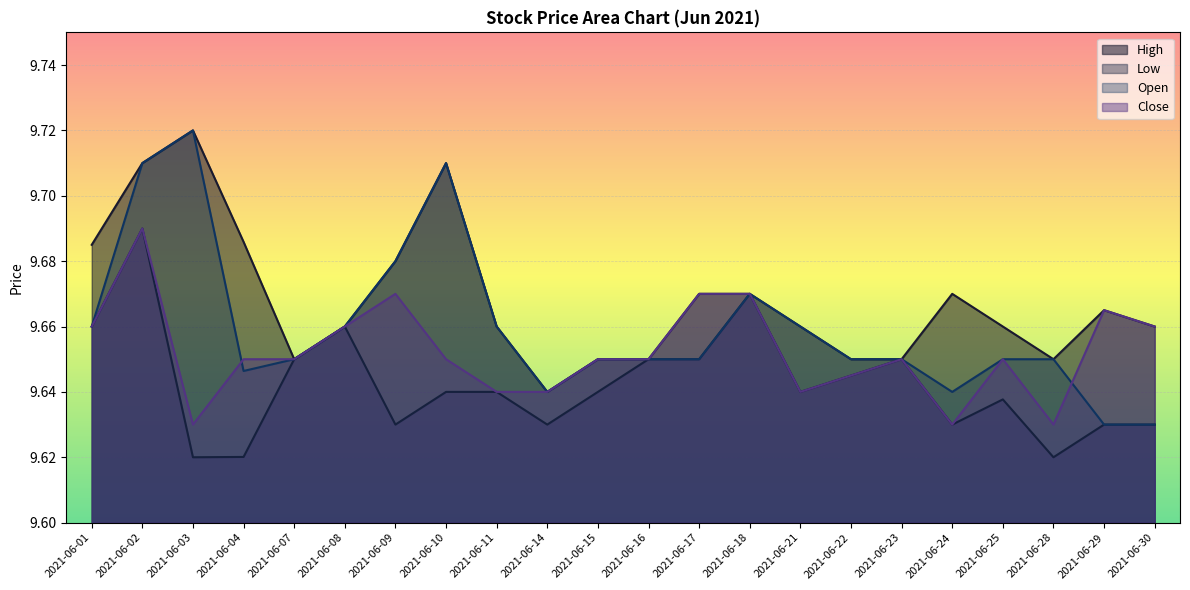

The value of High at 2021-06-02 is 9.7. True or false?

True